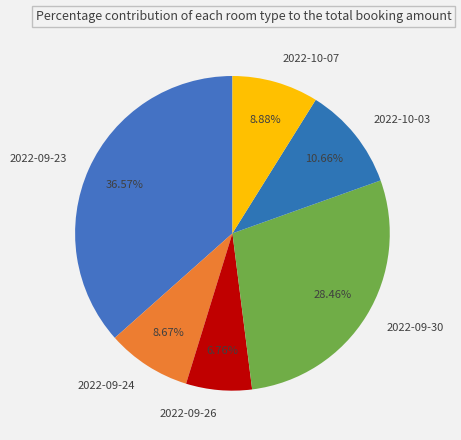

Count the number of slices in the pie.

6